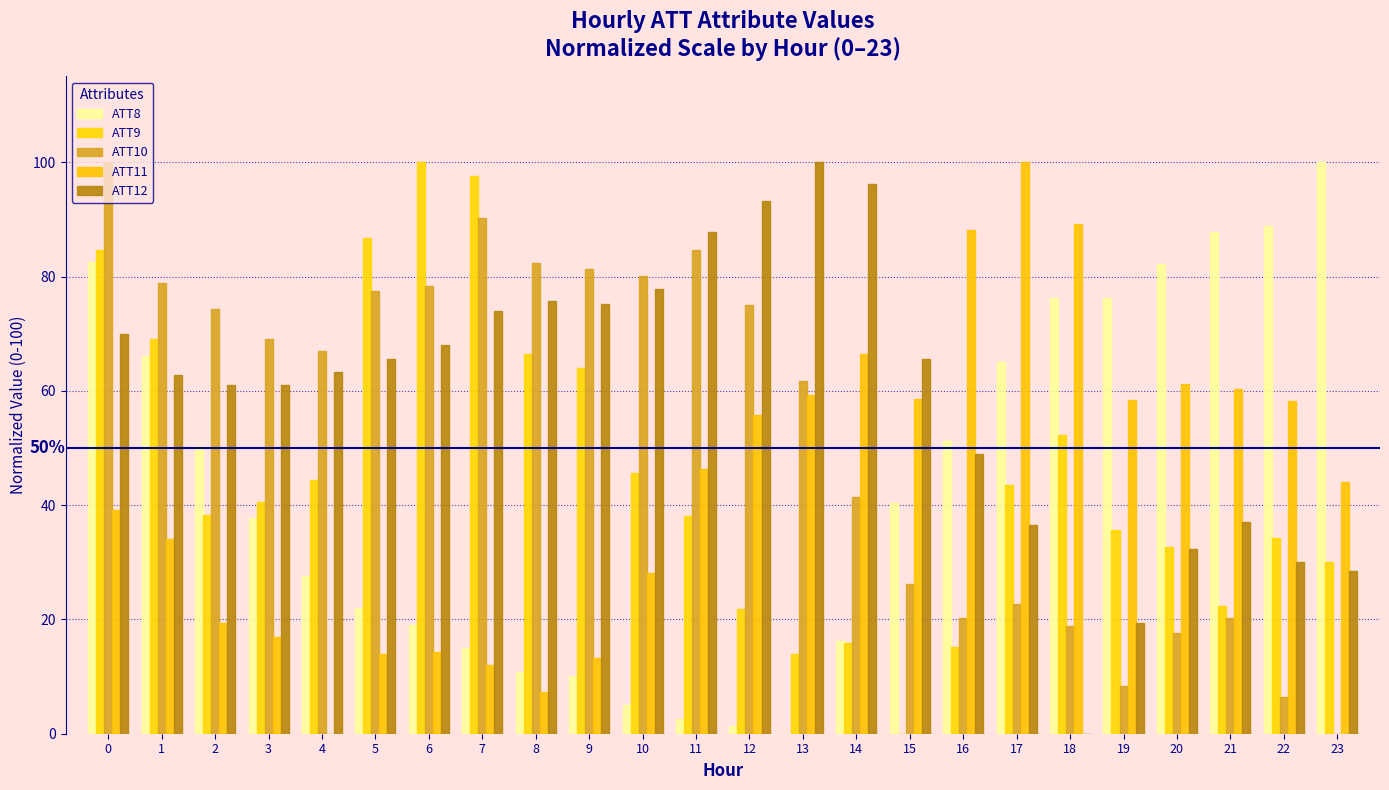

What is the average value of the ATT10 series?

53.4